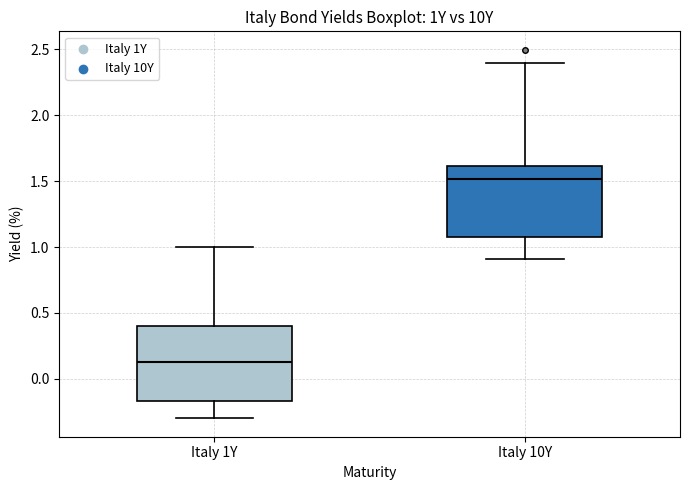

Which box has the lowest median line?

Italy 1Y